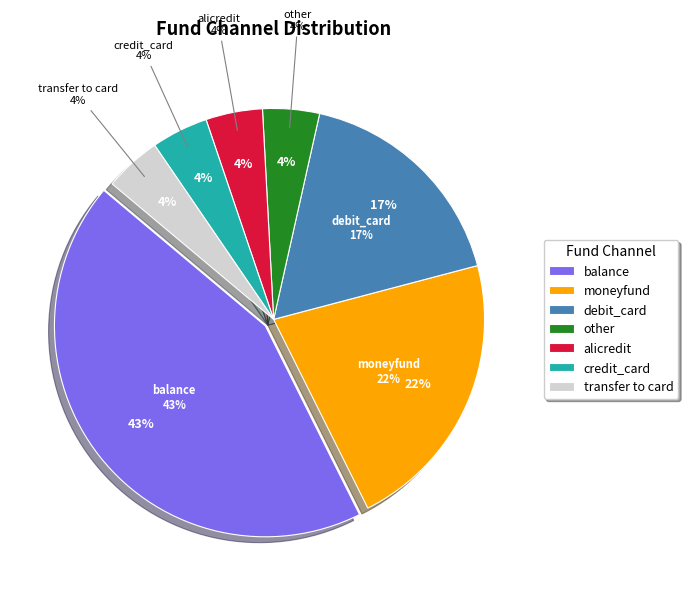

What percentage is the balance slice, to the nearest percent?

43%